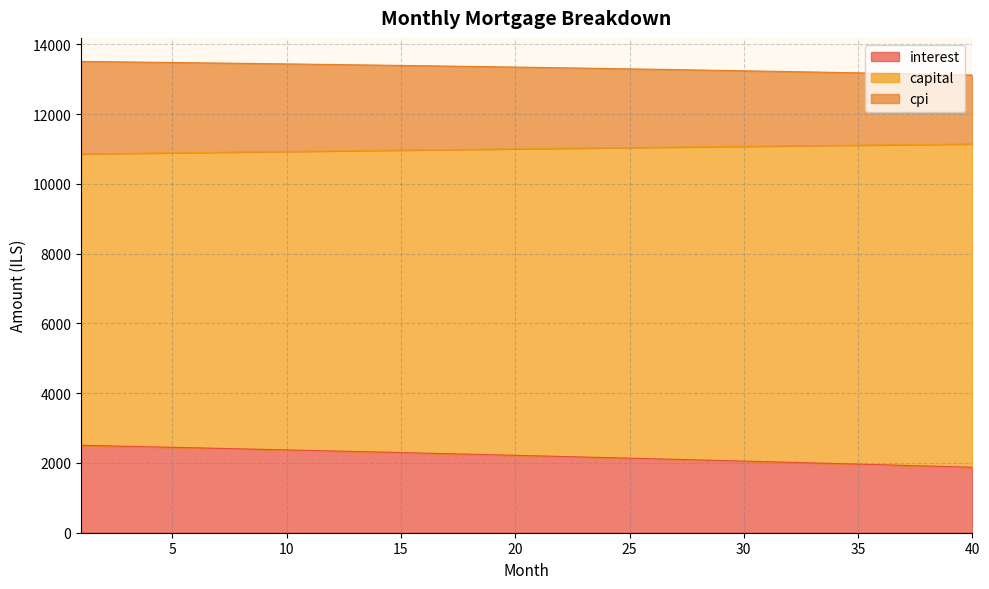

What is the approximate value of cpi at 30?

13246.3